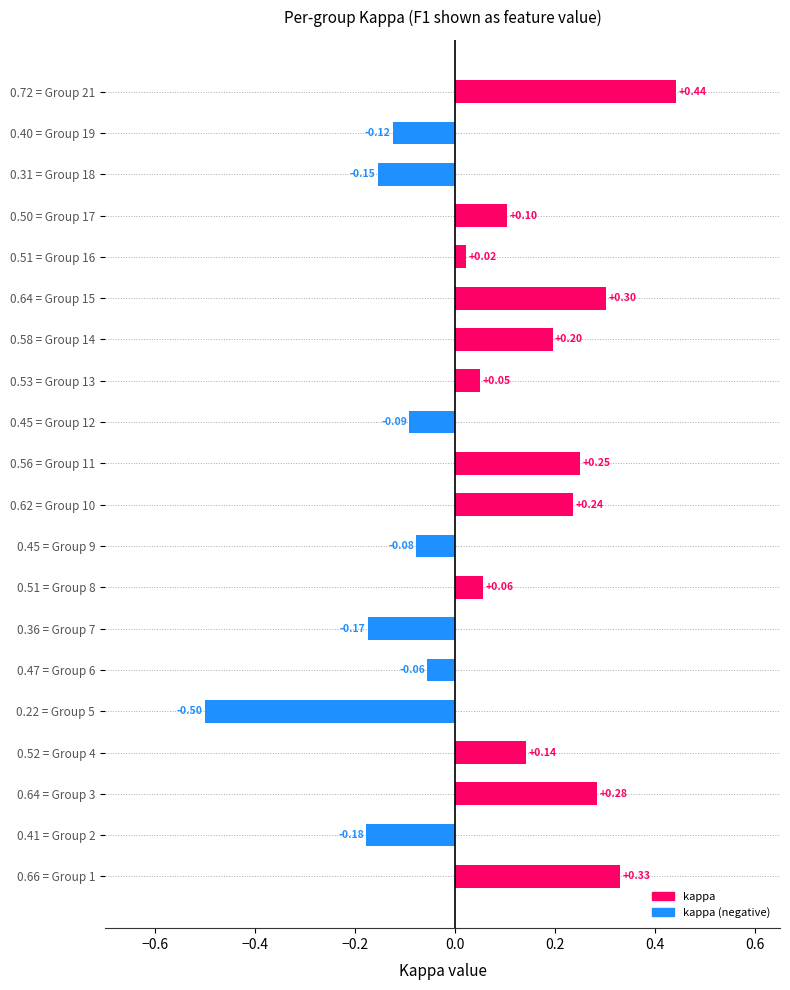

Is it true that kappa equals 0.1 at 17?

True